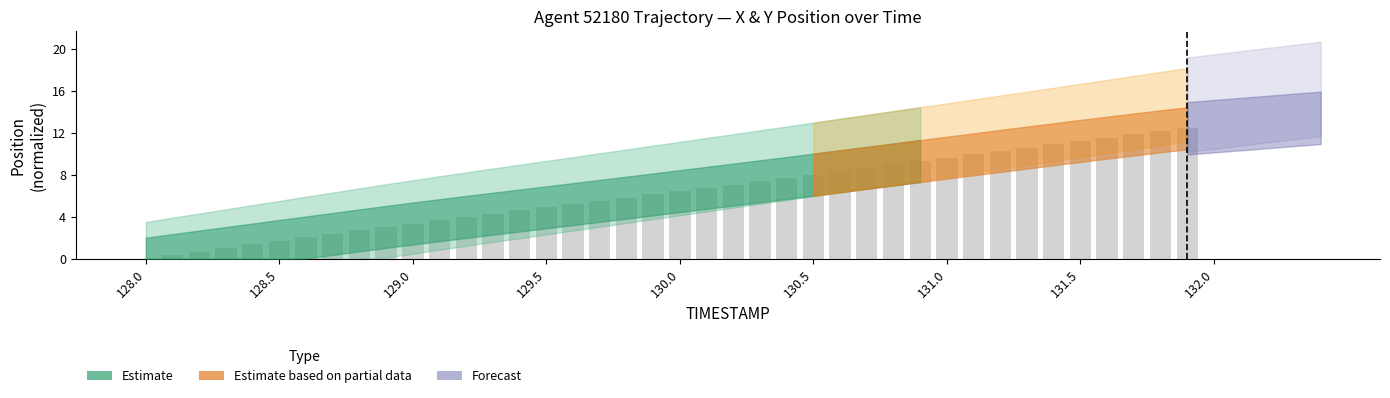

What is the greatest value displayed?

12.4